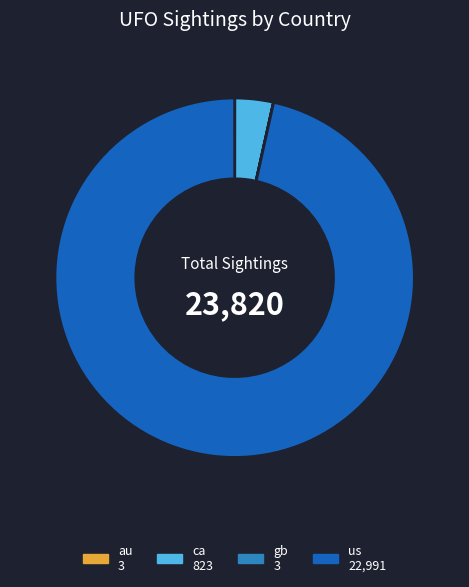

Is it true that us is 84% of the pie?

False